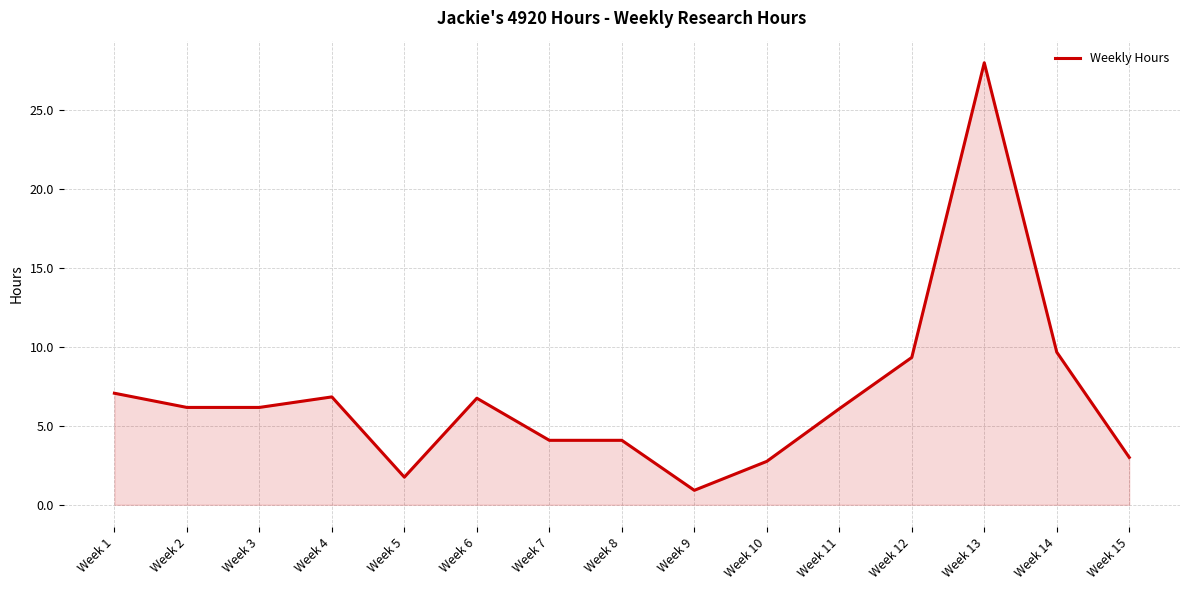

What is the difference between the values at Week 14 and Week 3?

3.5